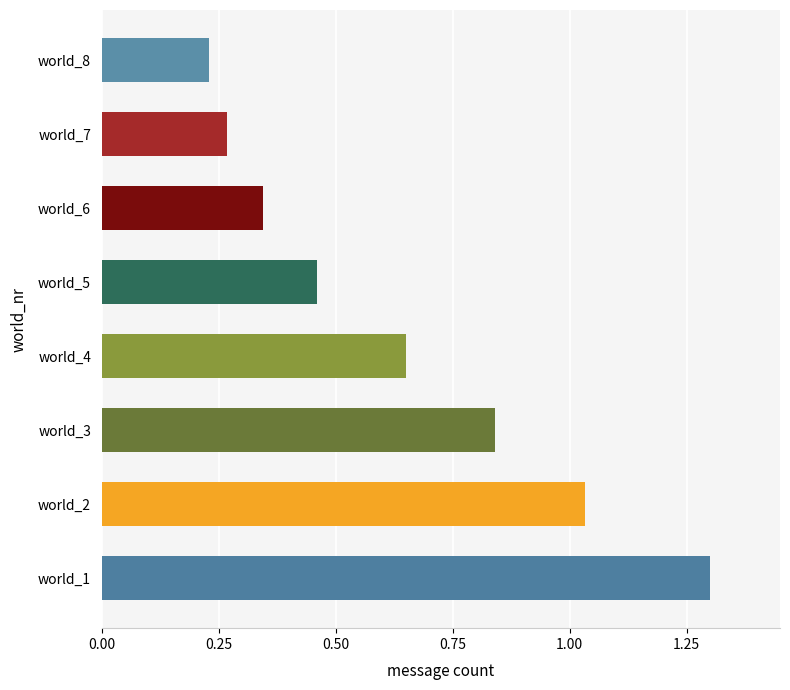

Between world_2 and world_4, which is larger?

world_2